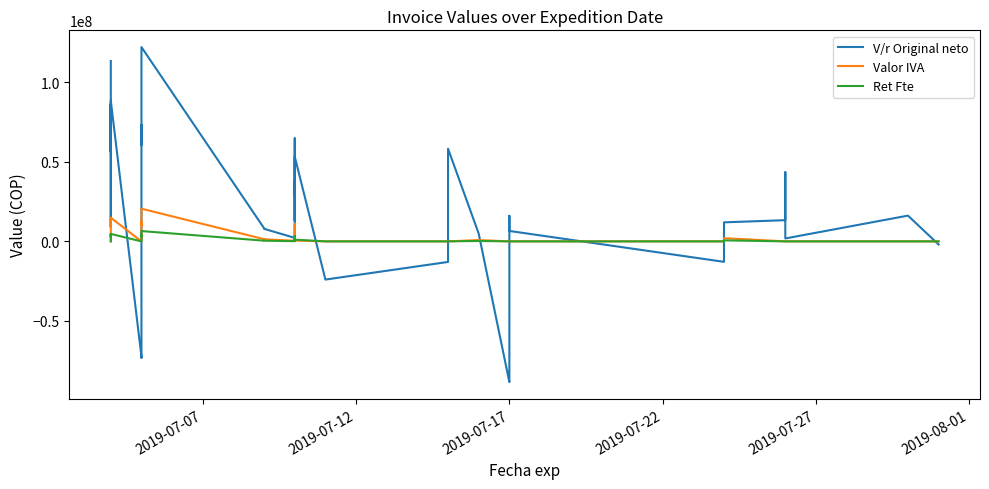

How many lines are shown in the chart?

3